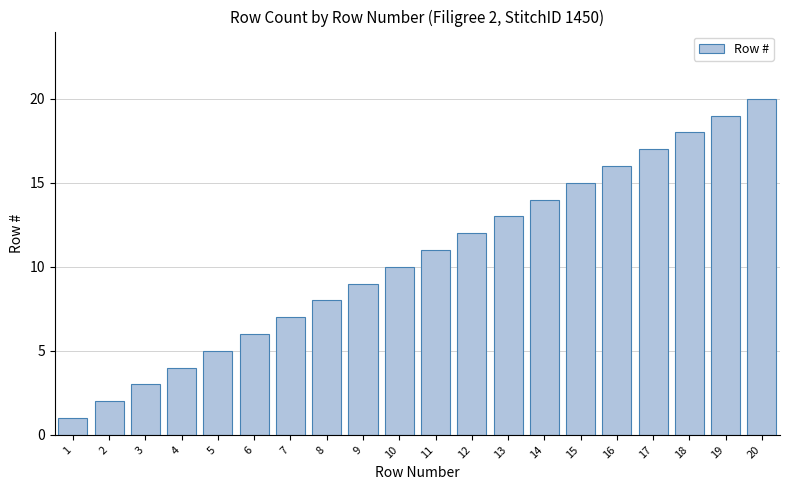

What is the greatest value displayed?

20